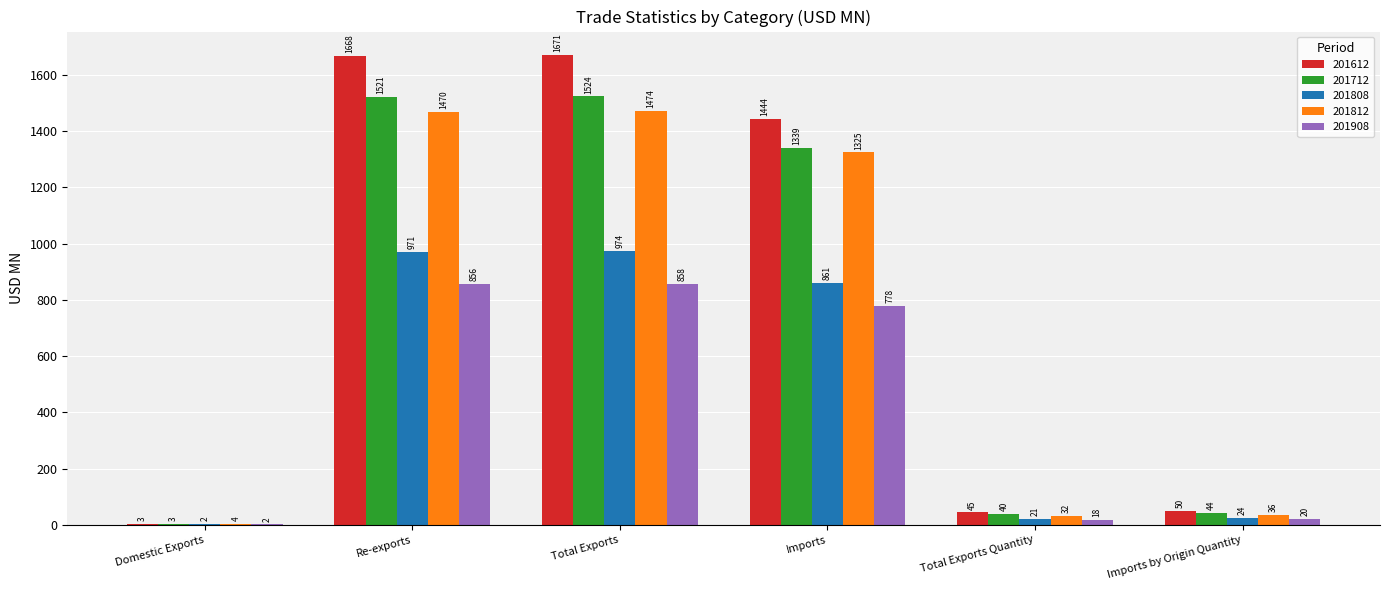

Does the chart contain stacked bars?

No